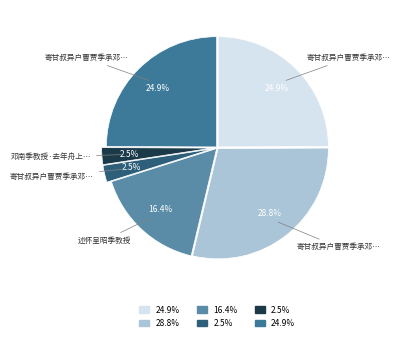

To the nearest percent, what is the average slice percentage?

17%